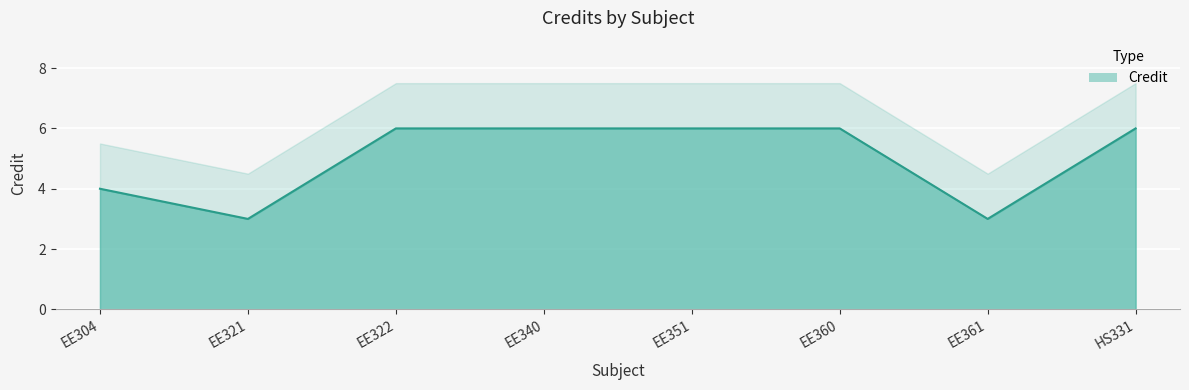

Does the chart display data point markers on the line(s)?

No